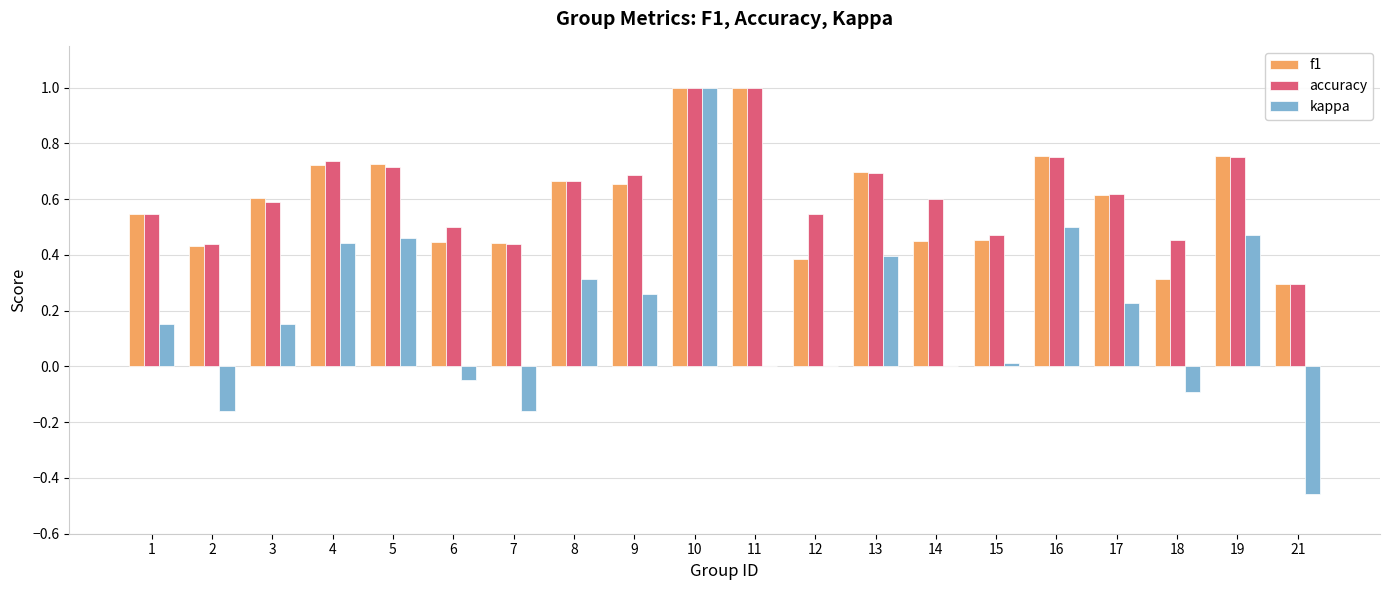

How many groups of bars are there?

20